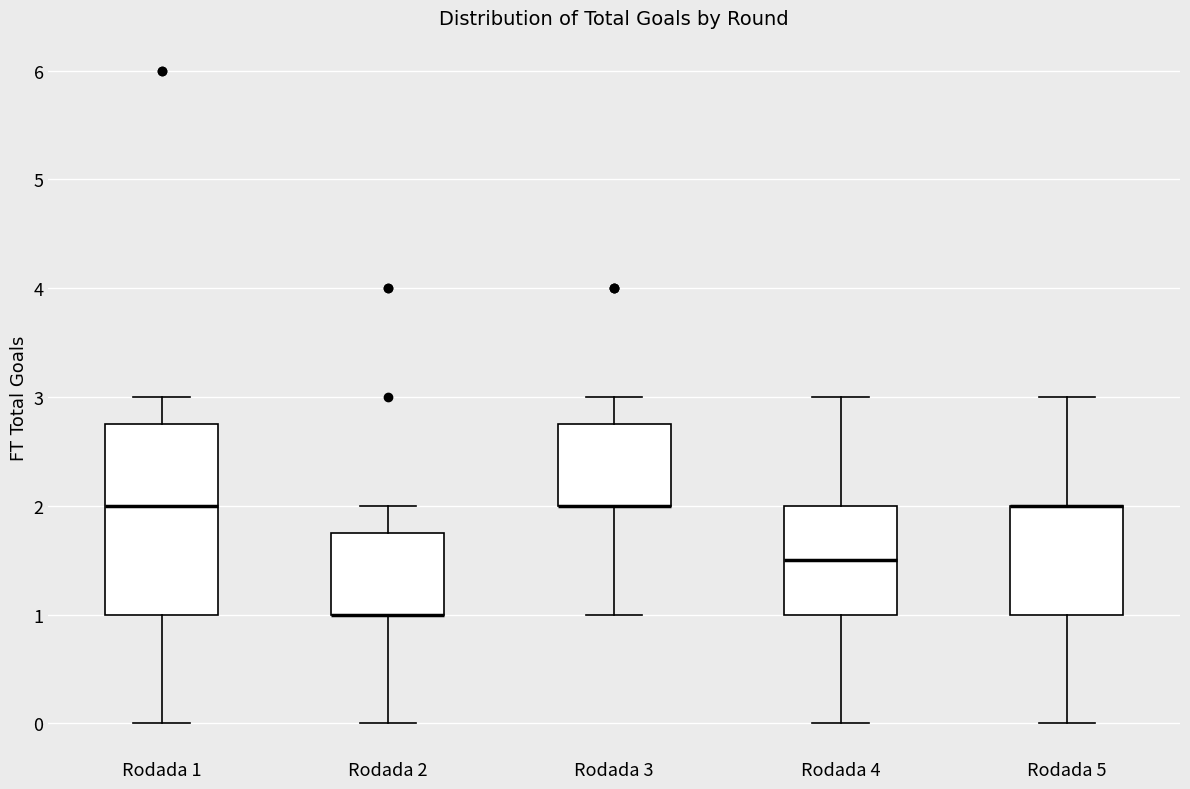

Reading left to right, read every box against the y-axis: the position of its median line, the range the box covers, and the ends of its whiskers. The values are not printed on the chart, so give them approximately, as read against the axis.

Rodada 1: median 2.0, box 1.0 to 2.8, whiskers 0.0 to 3.0
Rodada 2: median 1.0 (drawn on the box's lower edge), box 1.0 to 1.8, whiskers 0.0 to 2.0
Rodada 3: median 2.0 (drawn on the box's lower edge), box 2.0 to 2.8, whiskers 1.0 to 3.0
Rodada 4: median 1.5, box 1.0 to 2.0, whiskers 0.0 to 3.0
Rodada 5: median 2.0 (drawn on the box's upper edge), box 1.0 to 2.0, whiskers 0.0 to 3.0